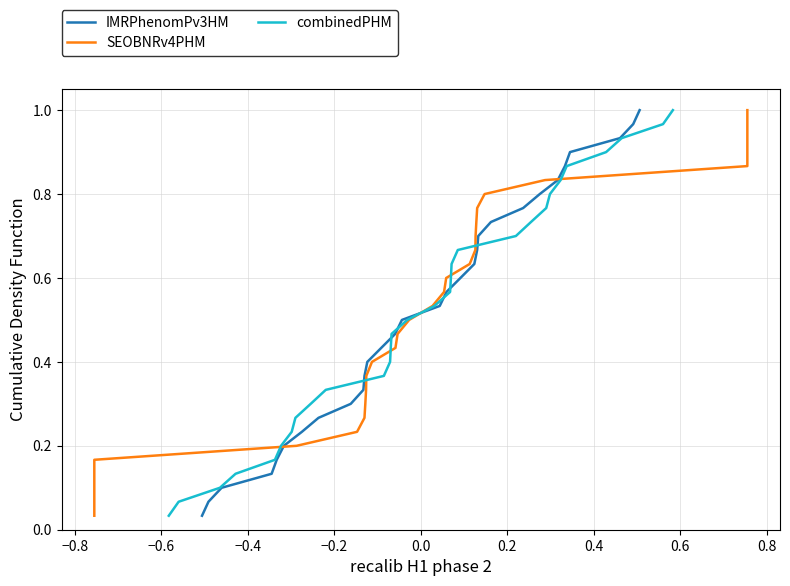

What are all the series names shown in the legend?

IMRPhenomPv3HM, SEOBNRv4PHM, combinedPHM